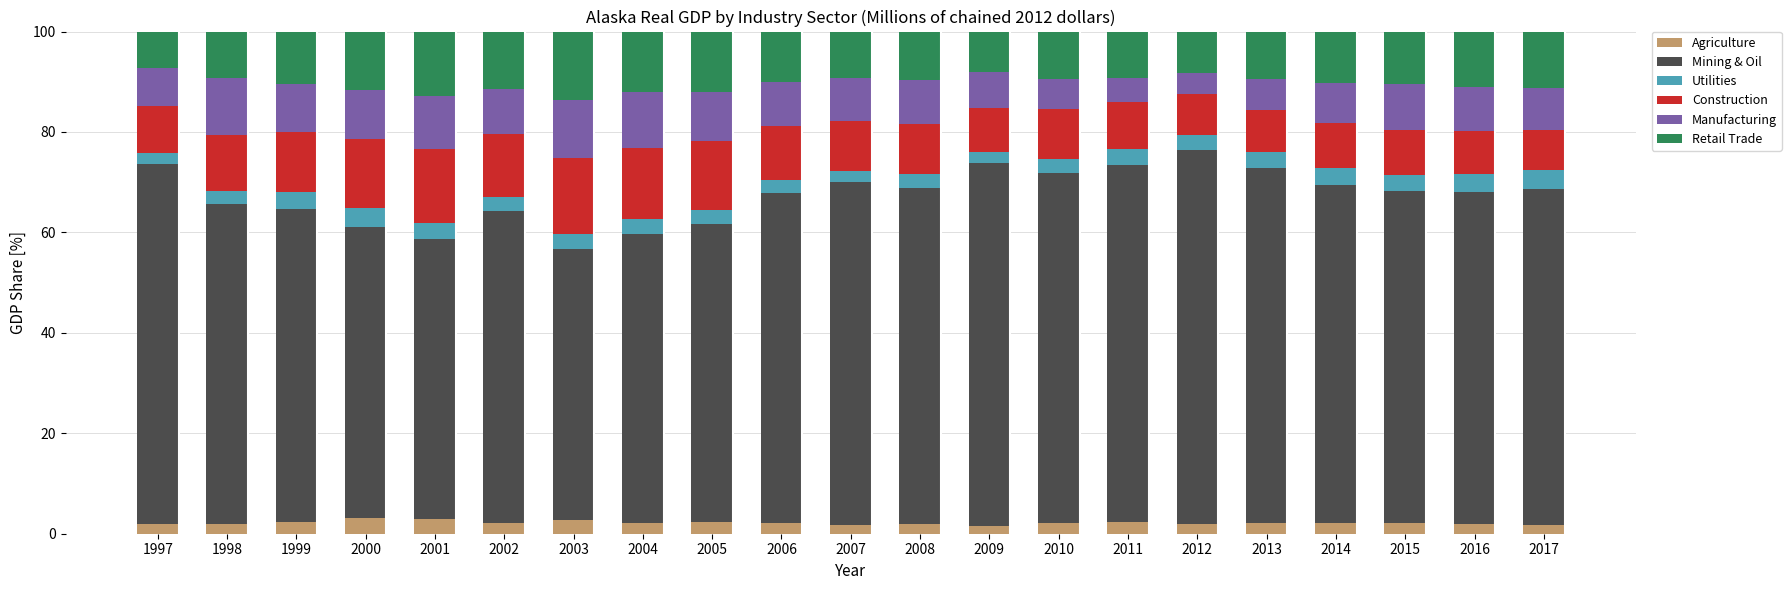

What is the sum of the Agriculture values at 2000 and 2002?

5.3